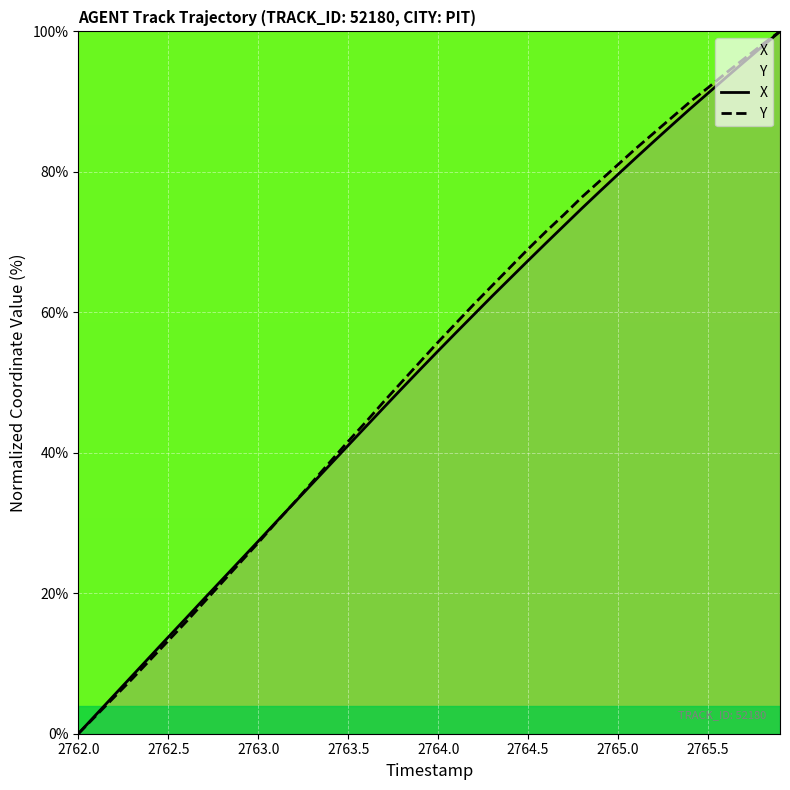

True or false: Y and X intersect in this chart.

True